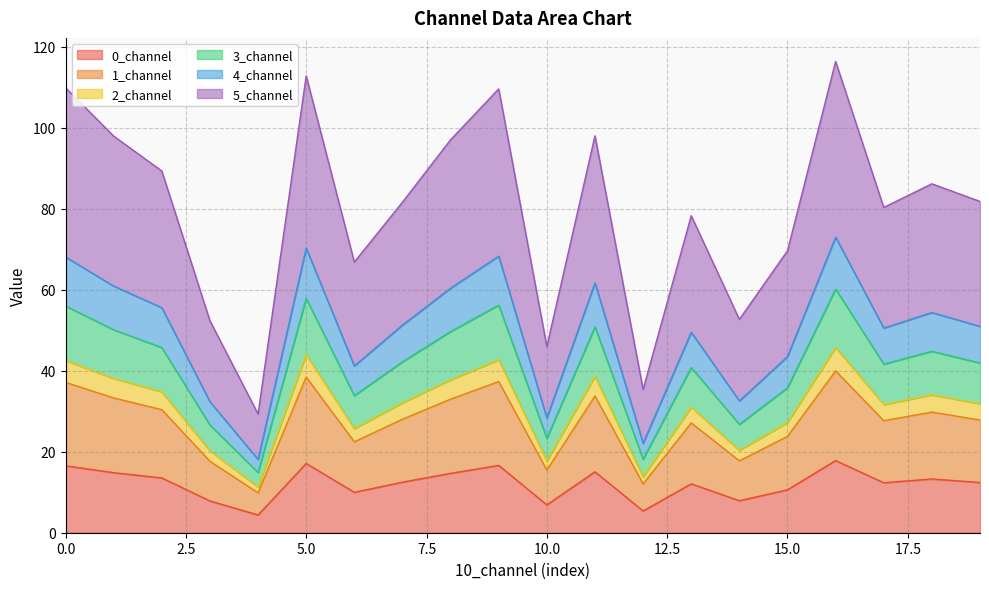

True or false: 0_channel has a value of 11.1 at 10.0.

False